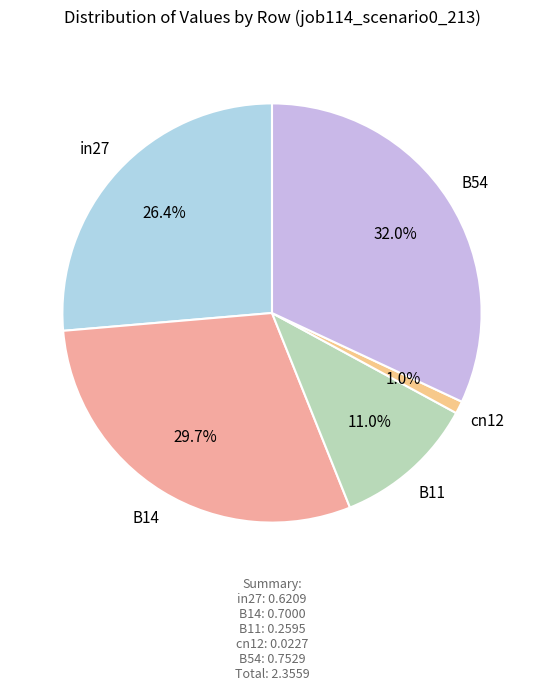

Which category has the biggest portion of the pie?

B54